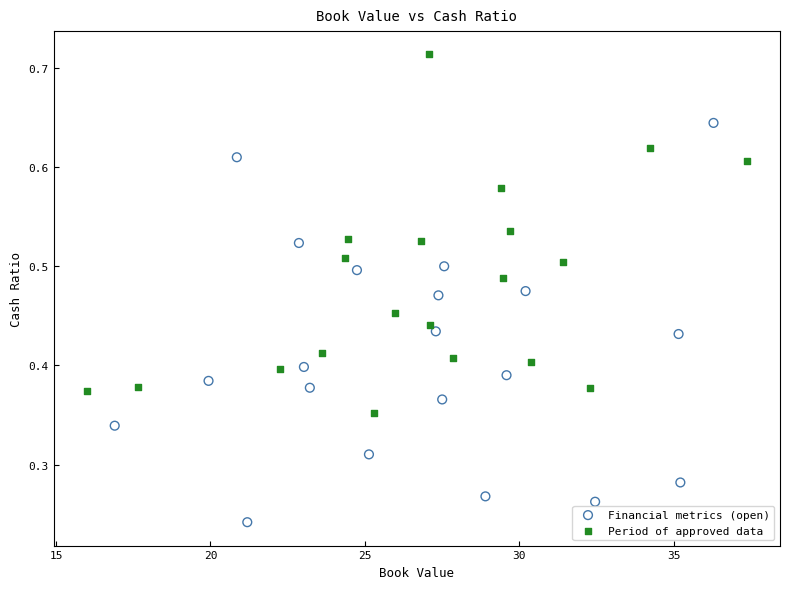

Which series reaches the minimum Y coordinate?

Financial metrics (open)